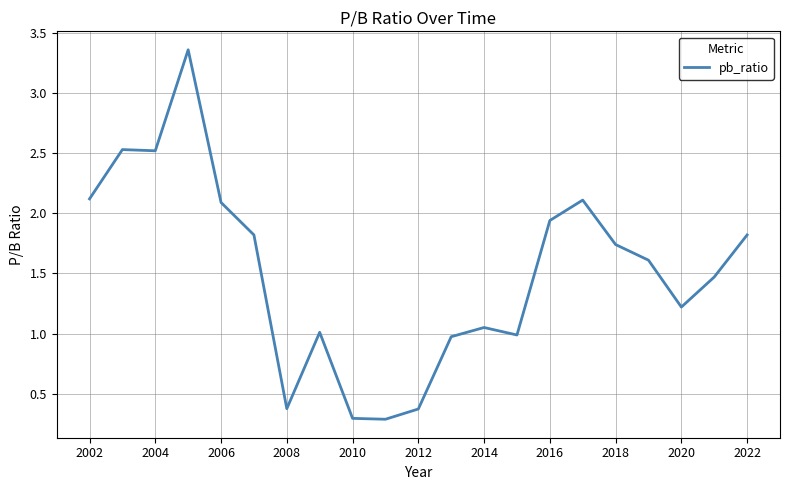

What is the minimum value shown in the chart?

0.3